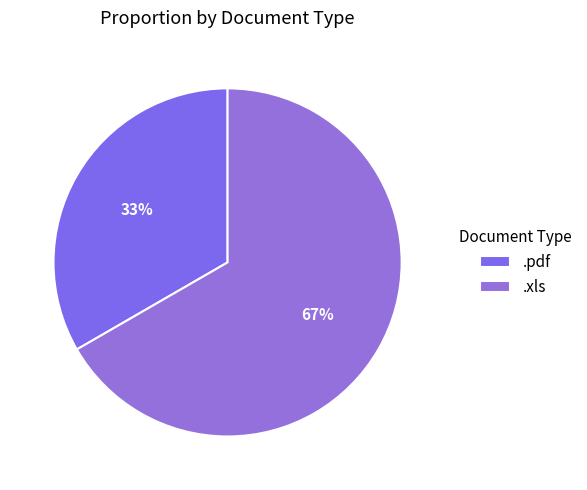

The .pdf slice represents 19% of the pie. True or false?

False